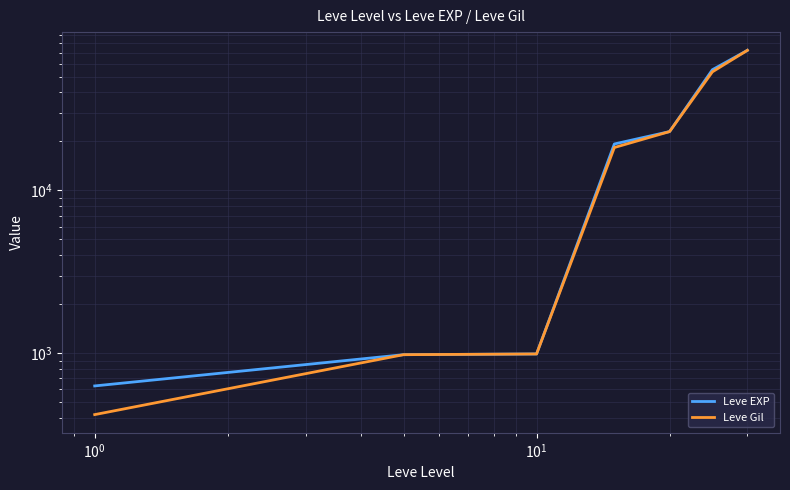

Which series has the largest range (max minus min)?

Leve Gil